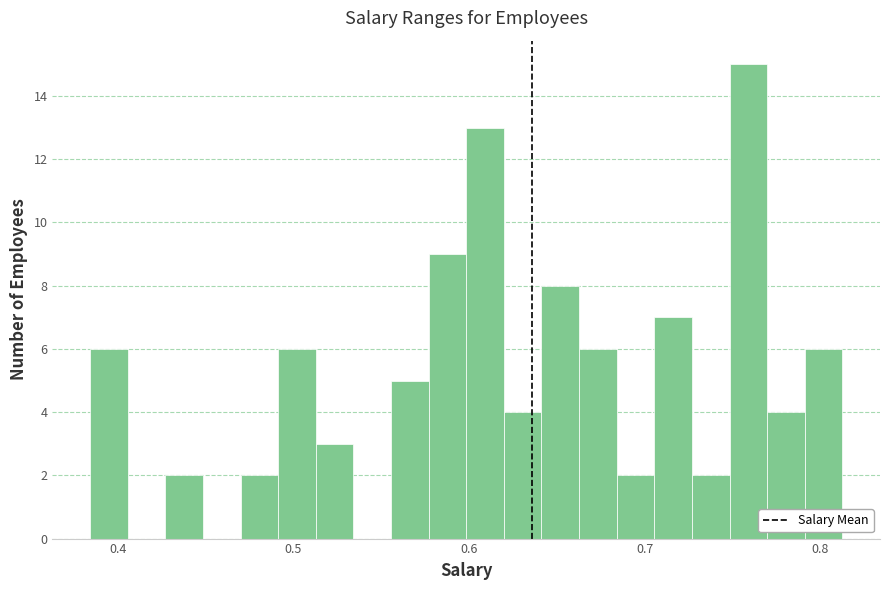

Read against the x-axis, roughly where is the centre of the tallest bar?

0.76